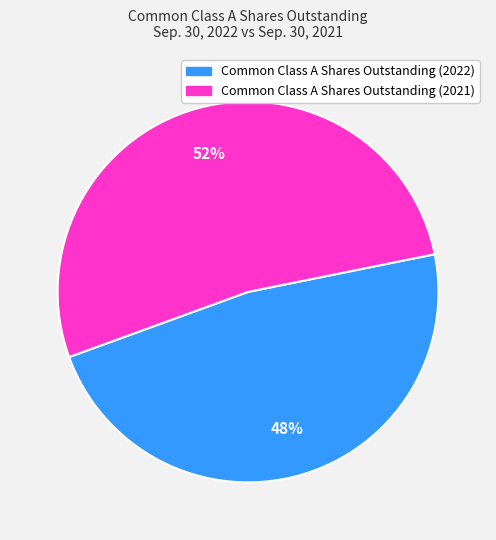

To the nearest percent, what is the average slice percentage?

50%